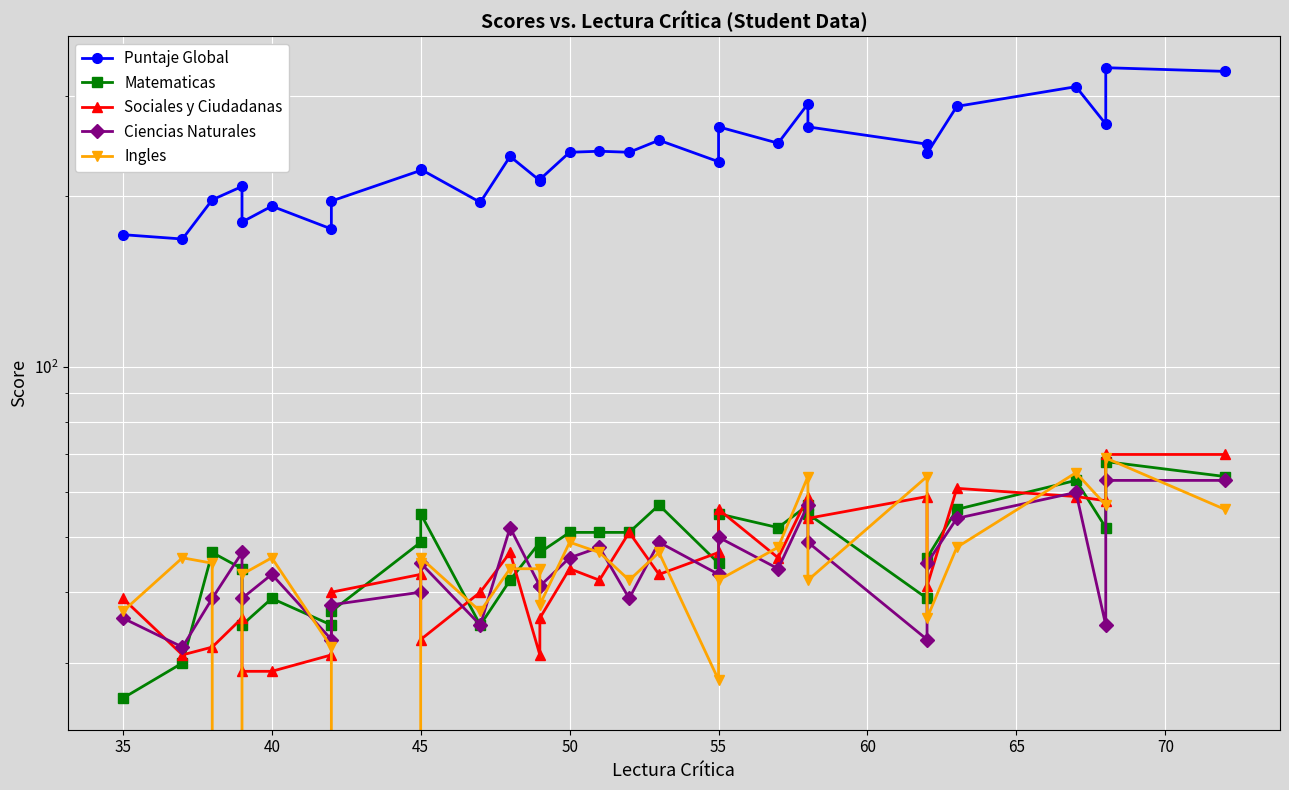

After their last crossing, which series has the higher values: Sociales y Ciudadanas or Ciencias Naturales?

Sociales y Ciudadanas